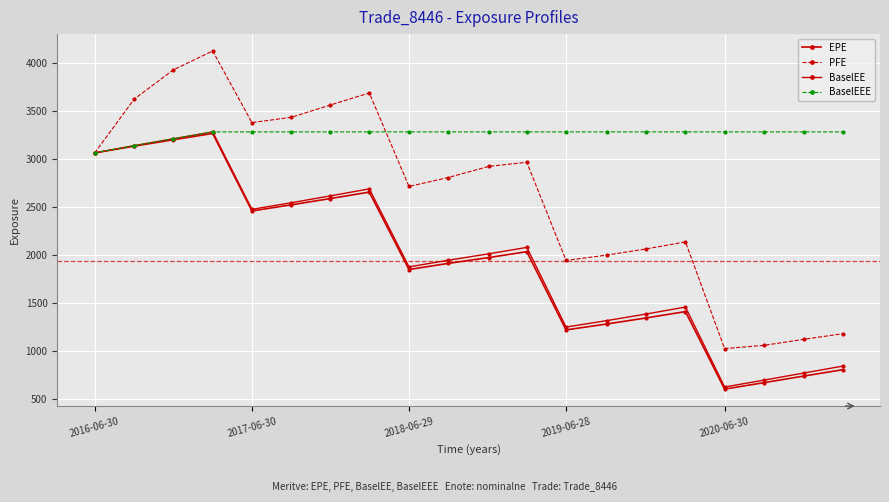

True or false: BaselEEE and BaselEE intersect in this chart.

False